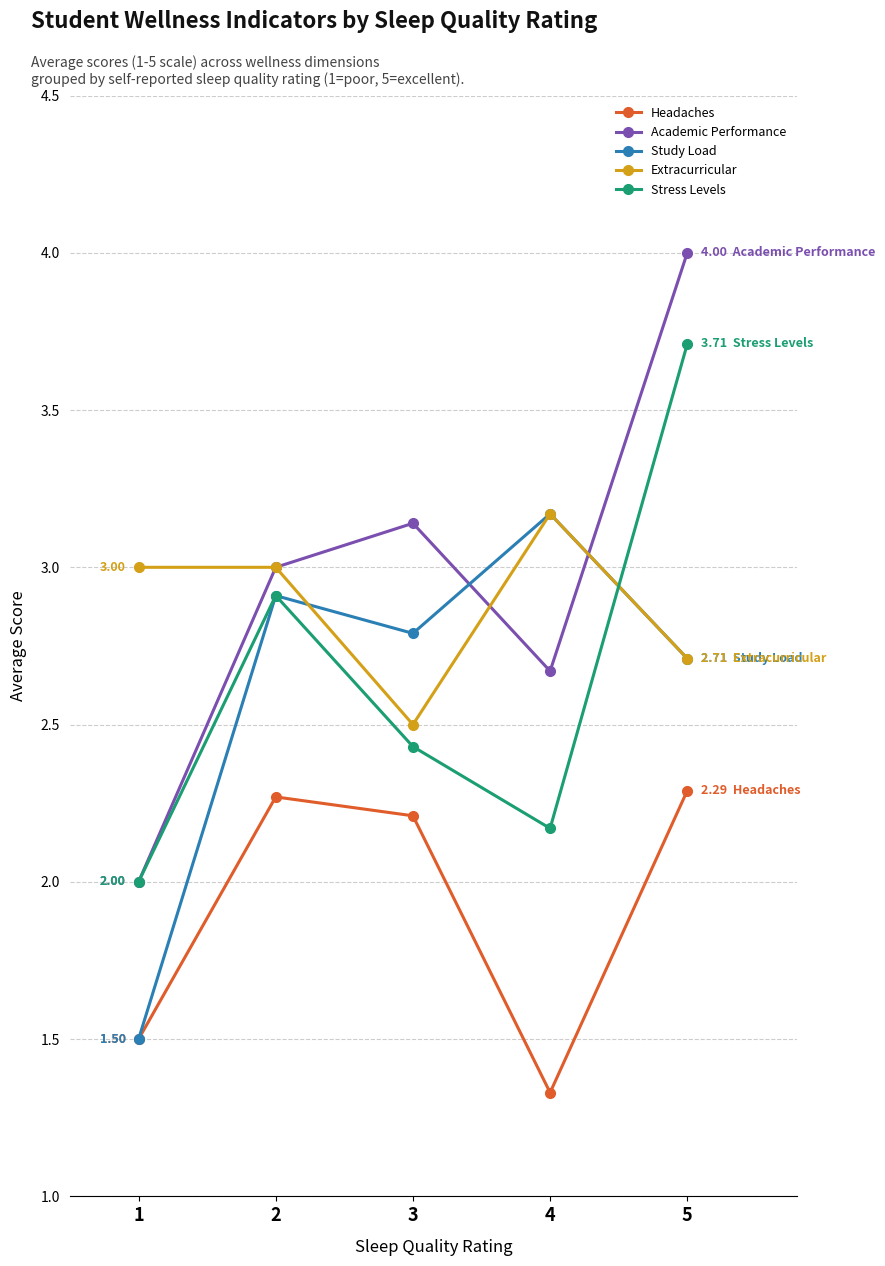

List the labels in order of Study Load value, smallest first.

1, 5, 3, 2, 4